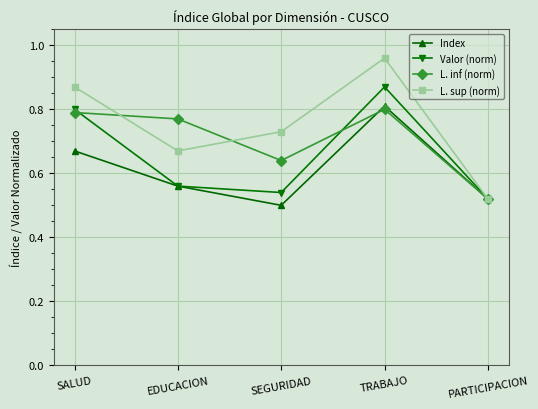

Which label corresponds to the largest value in the chart?

TRABAJO